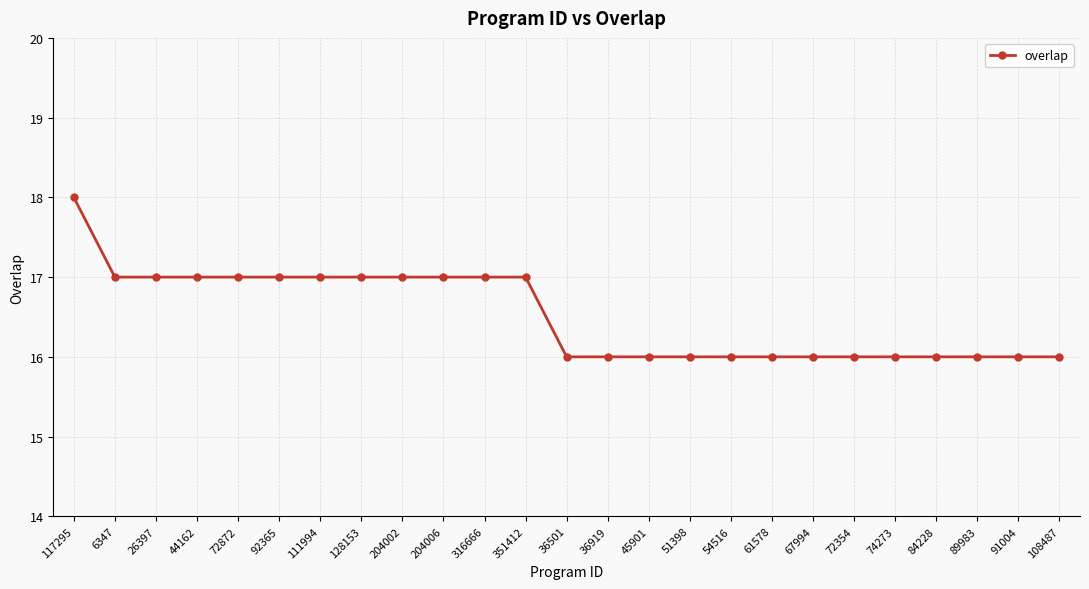

How many lines are shown in the chart?

1